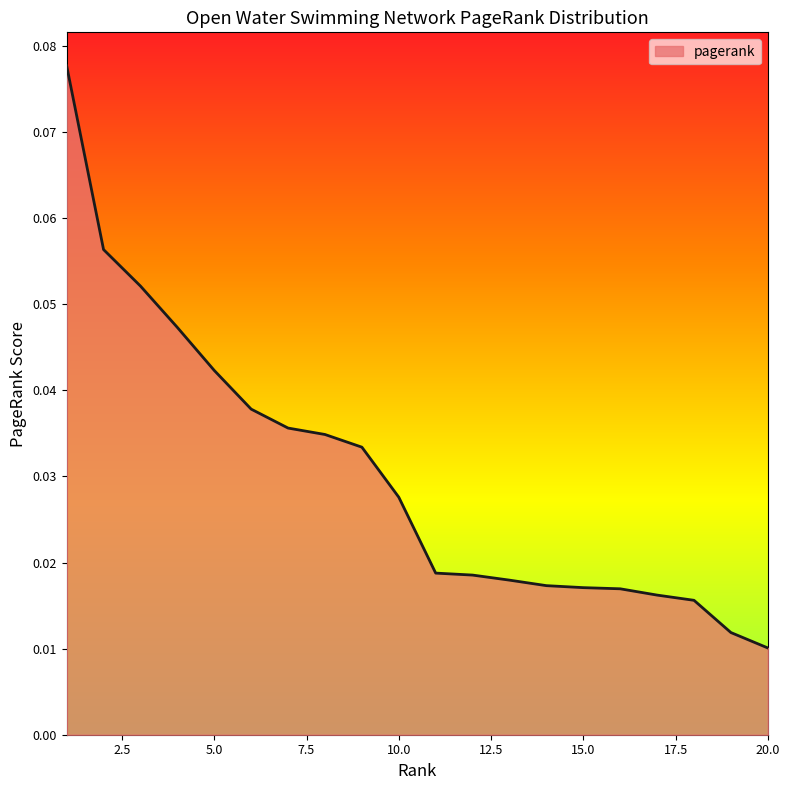

At which label is the value closest to 0?

20.0